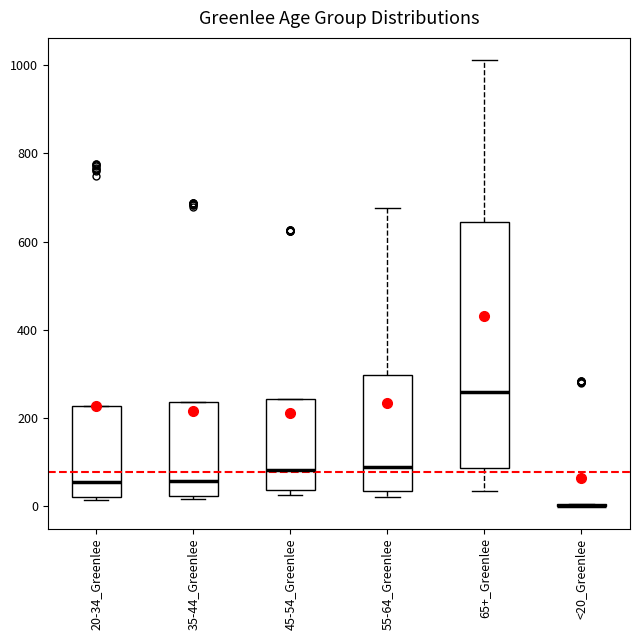

Reading left to right, transcribe this box plot: for each box, give where its median line is, the range the box spans, and where its two whiskers end, as read against the y-axis. The values are not printed on the chart, so give them approximately, as read against the axis.

20-34_Greenlee: median 60, box 20 to 220, whiskers 20 (just below the box's lower edge) to 220
35-44_Greenlee: median 60, box 20 to 240, whiskers 20 to 240
45-54_Greenlee: median 80, box 40 to 240, whiskers 20 to 240
55-64_Greenlee: median 100, box 40 to 300, whiskers 20 to 680
65+_Greenlee: median 260, box 80 to 640, whiskers 40 to 1020
<20_Greenlee: box collapsed to a line at 0, whiskers 0 to 0